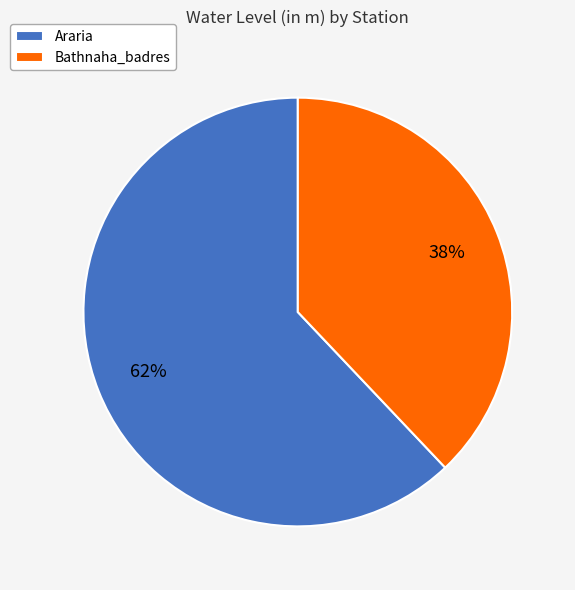

Is it true that Araria is 54% of the pie?

False